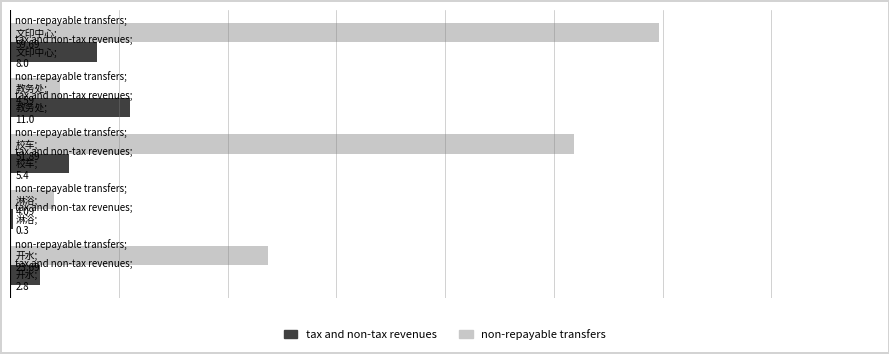

What is the lowest value of the non-repayable transfers series?

4.1